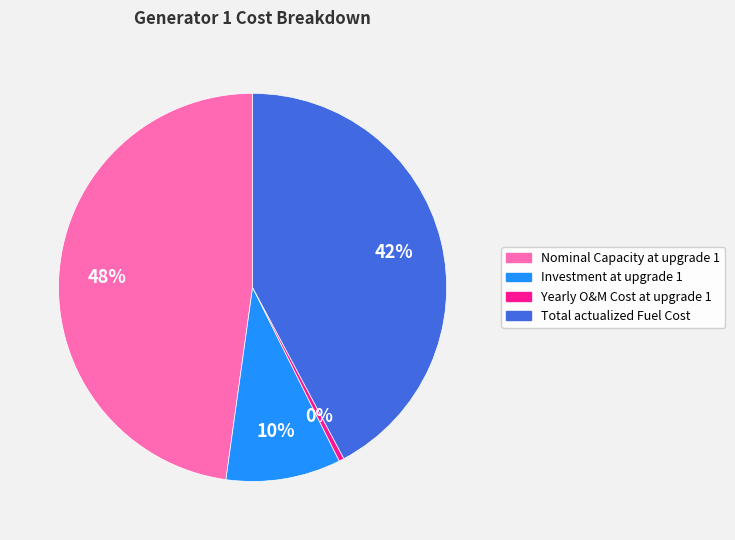

True or false: Investment at upgrade 1 accounts for 3% of the total.

False